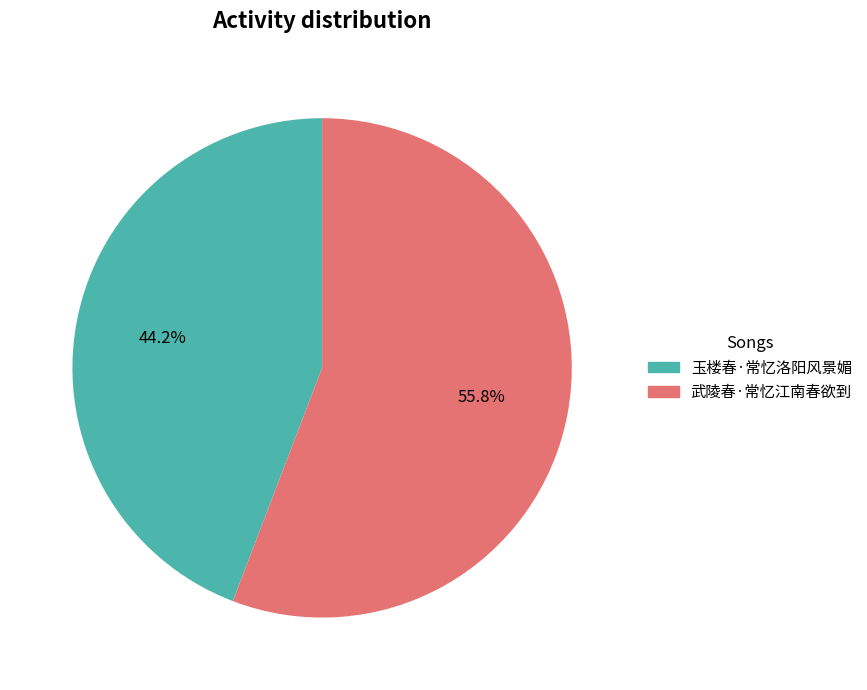

Approximately how many times larger is the value at 武陵春·常忆江南春欲到 compared to 玉楼春·常忆洛阳风景媚?

1.3